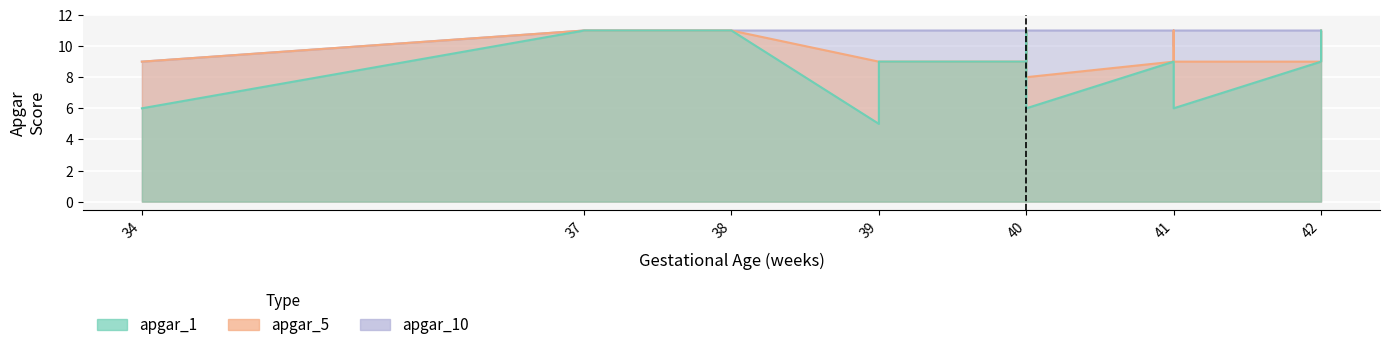

Where is apgar_1 nearest to the value 8?

41